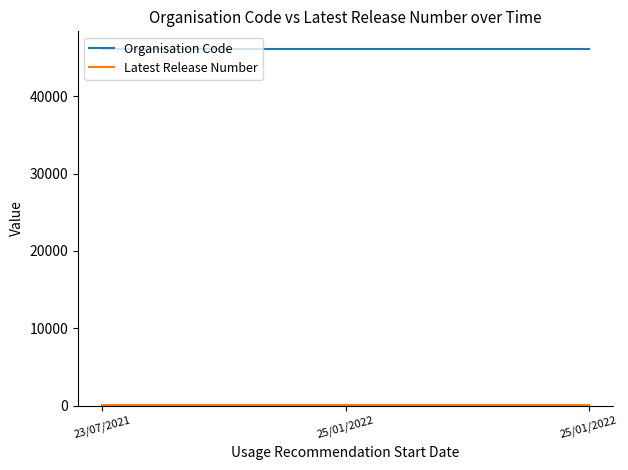

Which series has the largest range (max minus min)?

Organisation Code